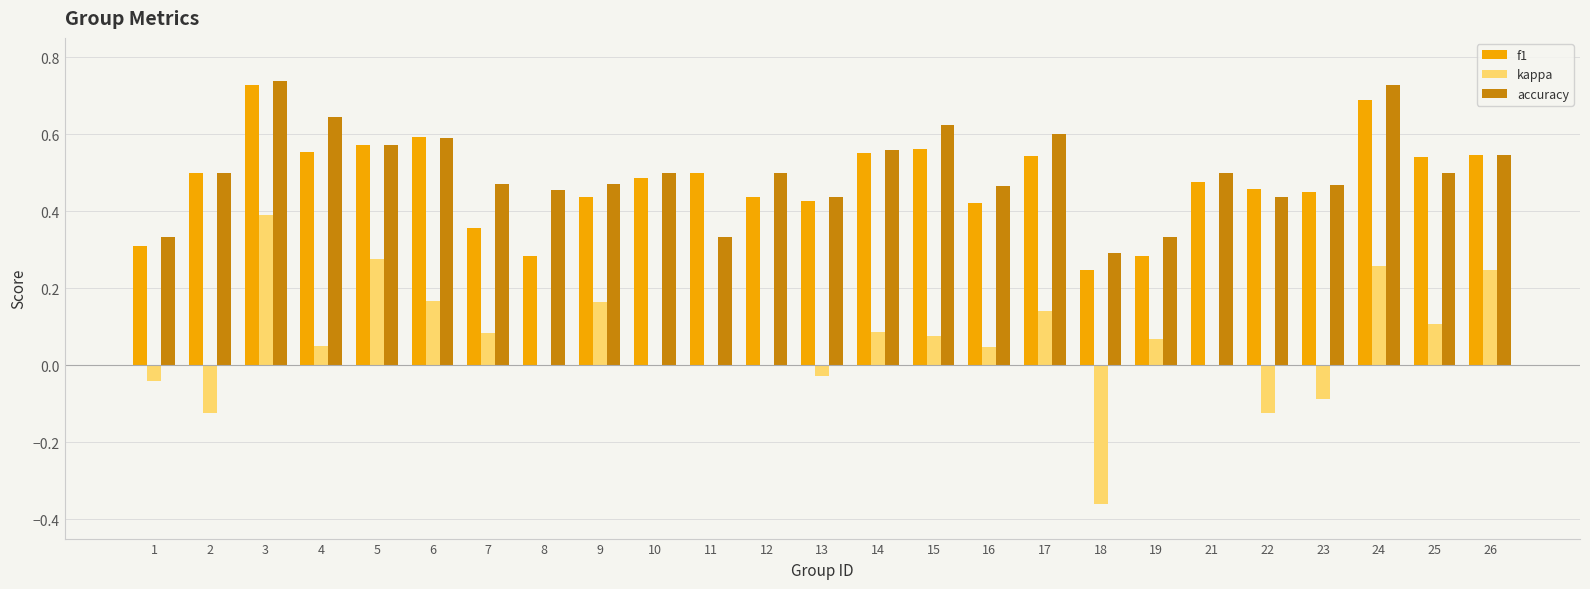

Are the bars horizontal?

No